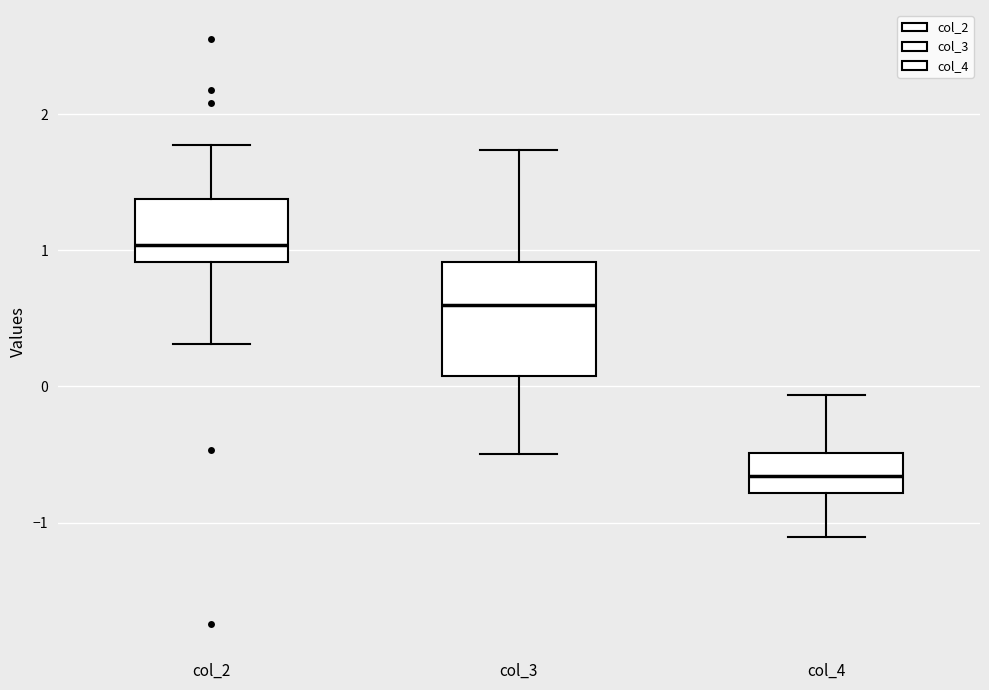

Reading left to right, transcribe this box plot: for each box, give where its median line is, the range the box spans, and where its two whiskers end, as read against the y-axis. The values are not printed on the chart, so give them approximately, as read against the axis.

col_2: median 1.0, box 0.9 to 1.4, whiskers 0.3 to 1.8
col_3: median 0.6, box 0.1 to 0.9, whiskers -0.5 to 1.7
col_4: median -0.7, box -0.8 to -0.5, whiskers -1.1 to -0.1